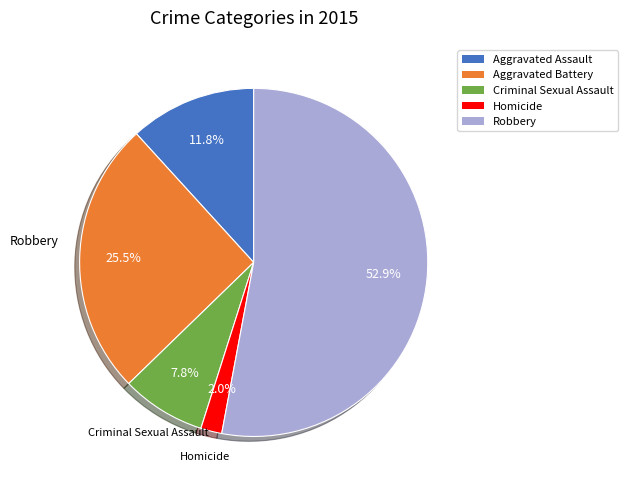

What is the ratio of the value at Aggravated Assault to the value at Aggravated Battery?

0.5